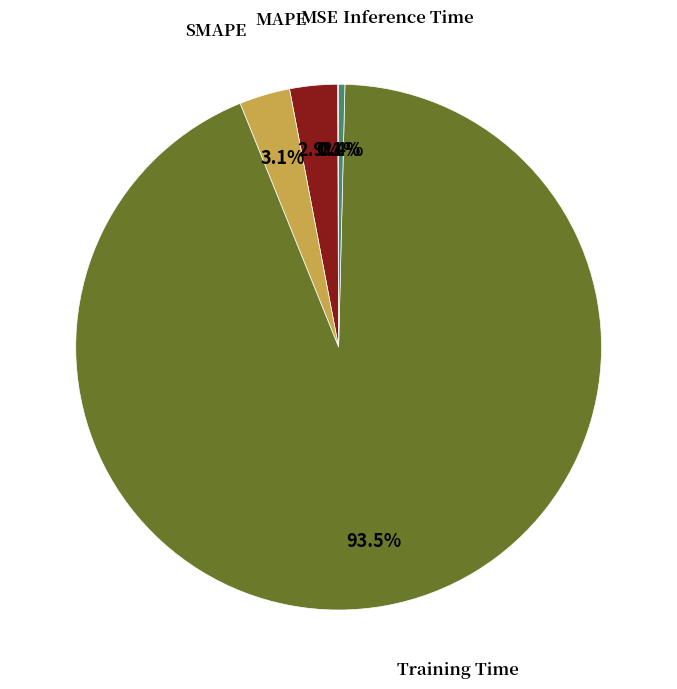

Is there a majority slice in this chart?

Yes